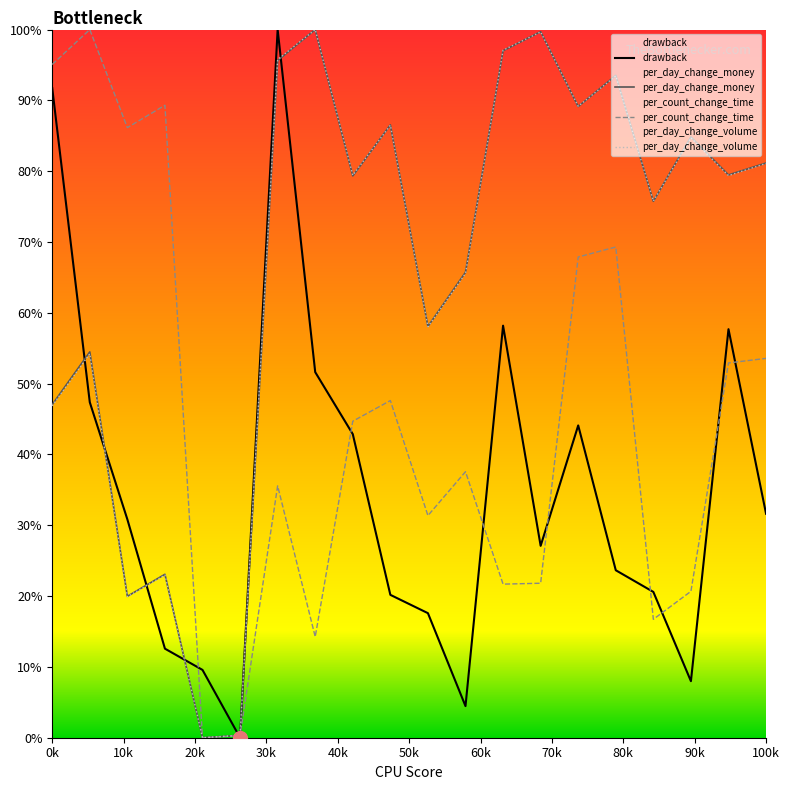

What is the average value of the per_day_change_volume series?

66.5